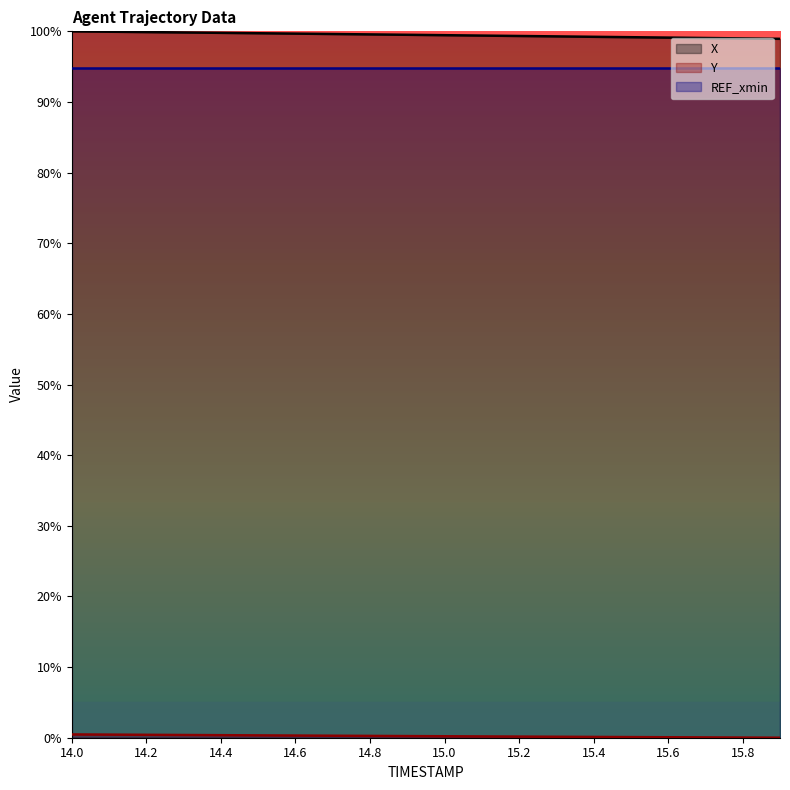

What is the sum of all Y values?

4.5